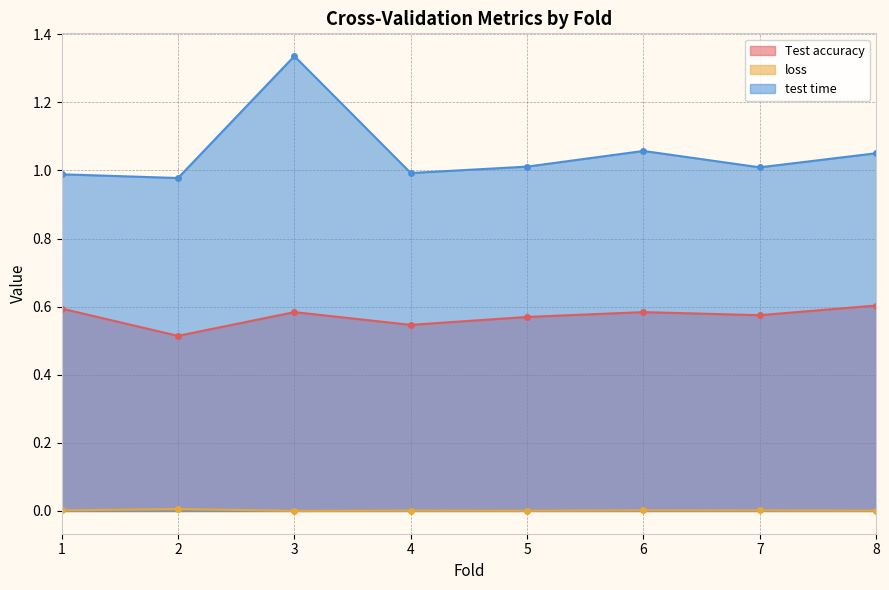

What is the average value of the Test accuracy series?

0.6